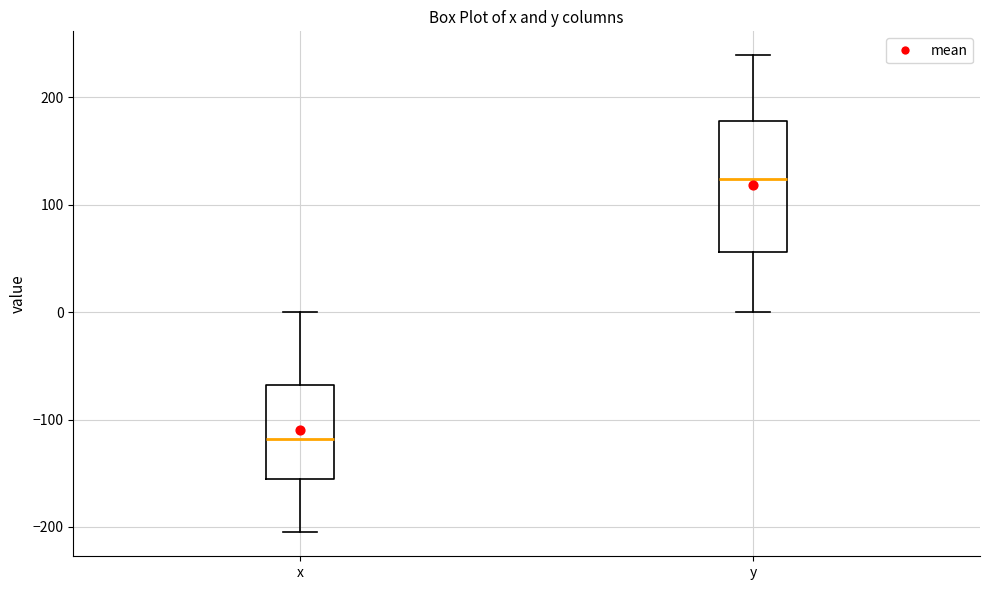

Reading left to right, transcribe this box plot: for each box, give where its median line is, the range the box spans, and where its two whiskers end, as read against the y-axis. The values are not printed on the chart, so give them approximately, as read against the axis.

x: median -120, box -160 to -70, whiskers -210 to 0
y: median 120, box 60 to 180, whiskers 0 to 240